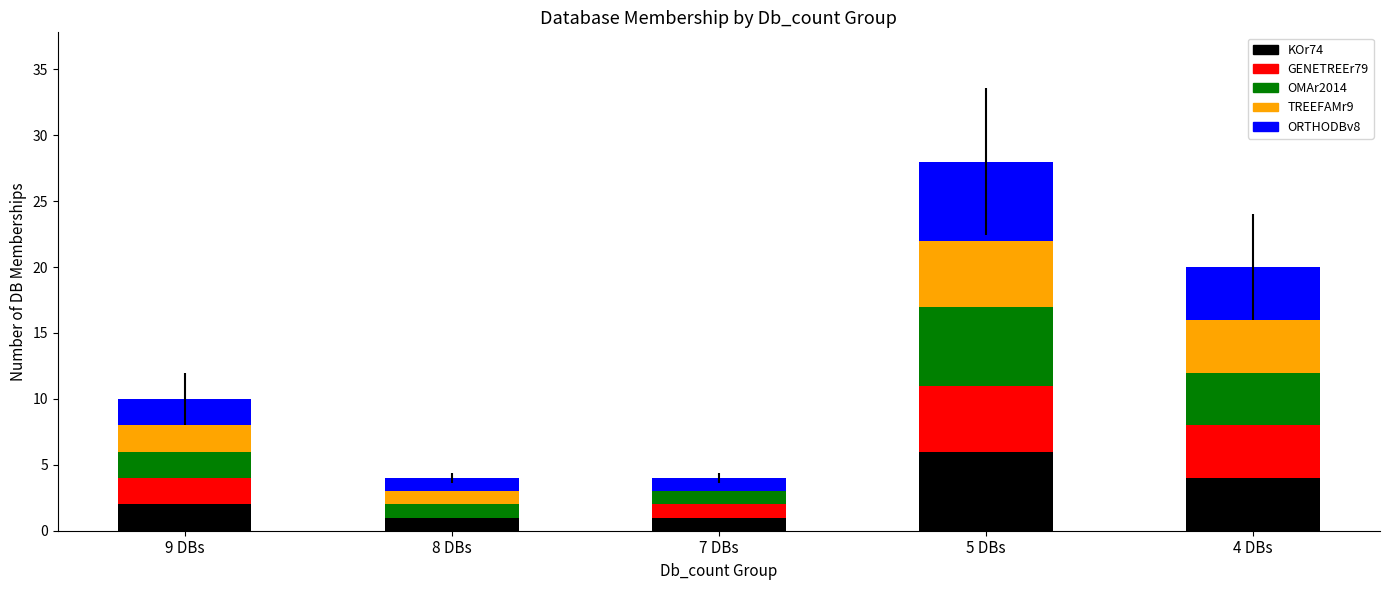

The value of KOr74 at 7 DBs is 1. True or false?

True